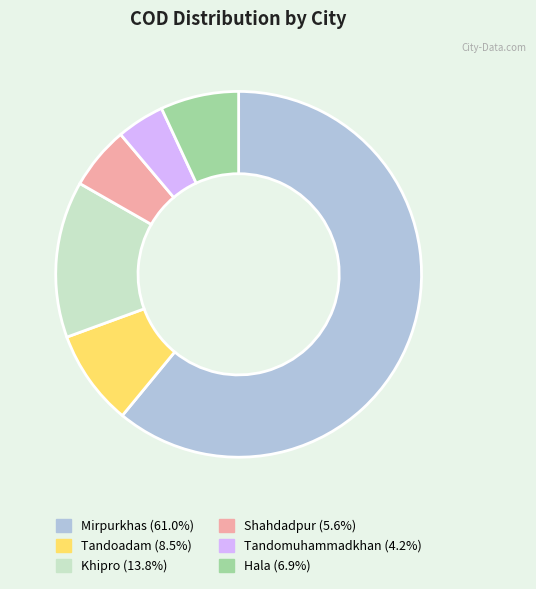

Is it true that Khipro is 7% of the pie?

False